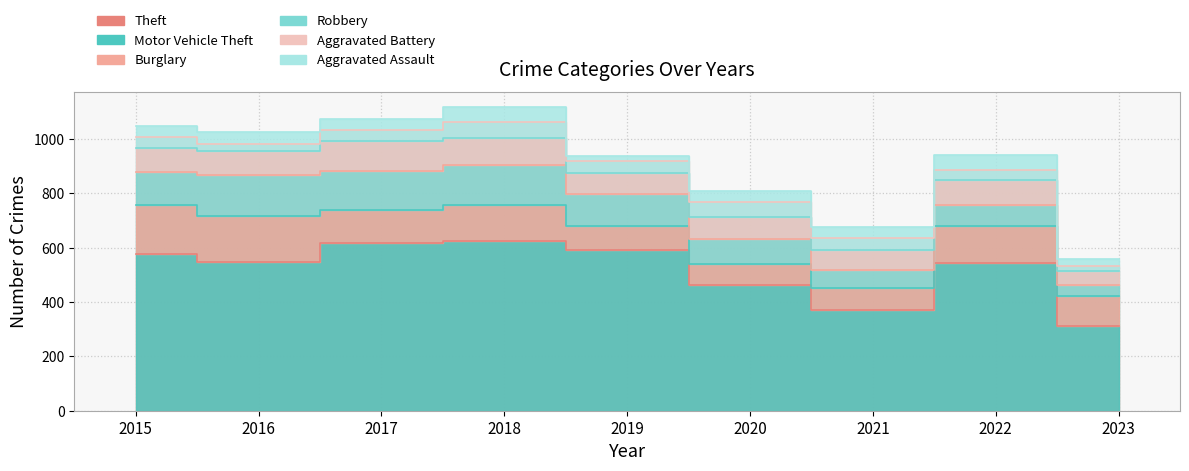

Rank the series by their maximum value, from lowest to highest.

Aggravated Assault, Aggravated Battery, Robbery, Burglary, Motor Vehicle Theft, Theft